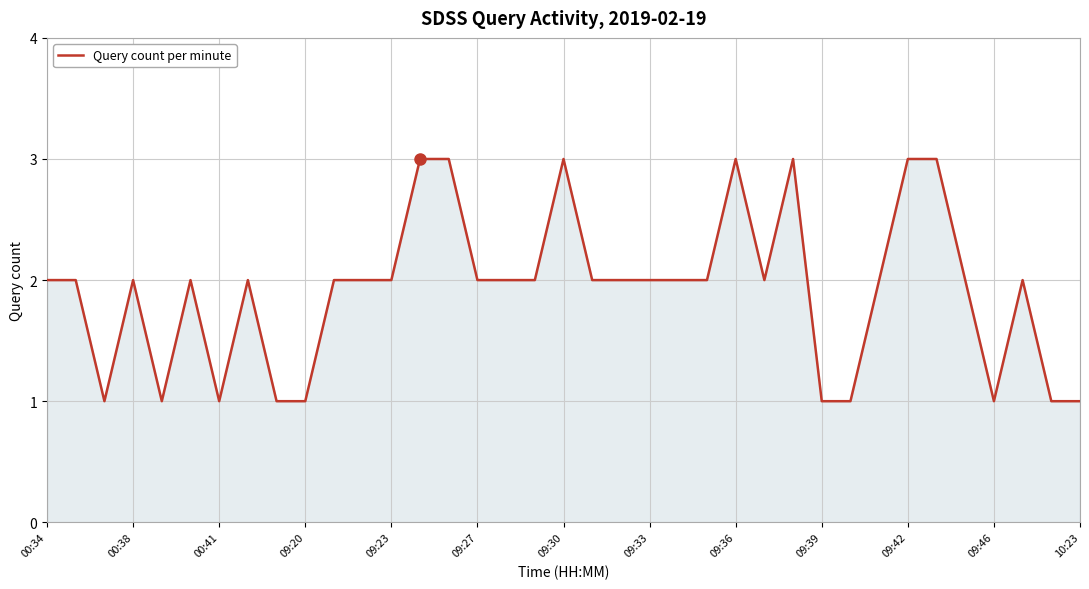

What is the greatest value displayed?

3